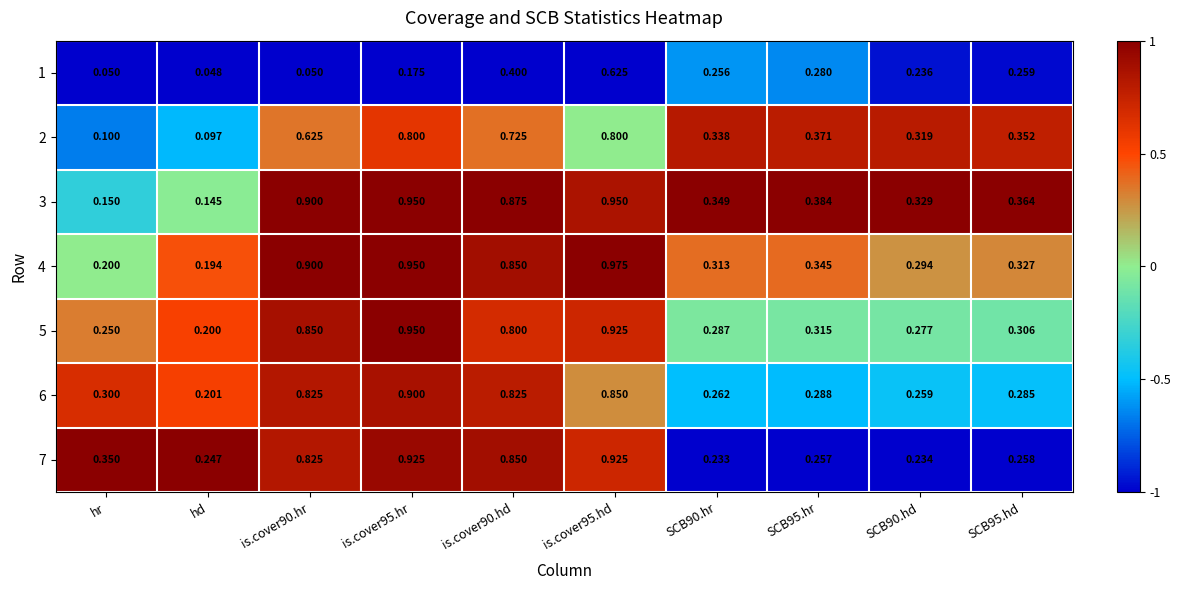

Which series changed the most between is.cover90.hr and SCB95.hd?

4